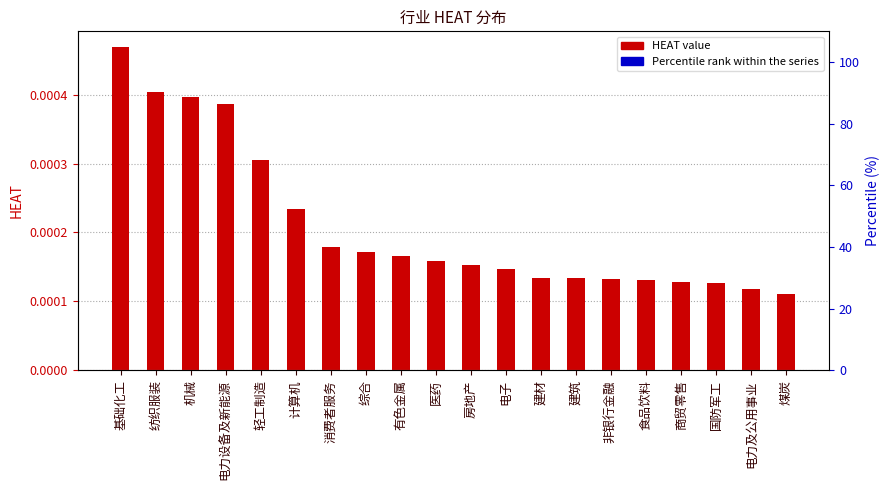

Read the HEAT_% value at 机械.

84.8